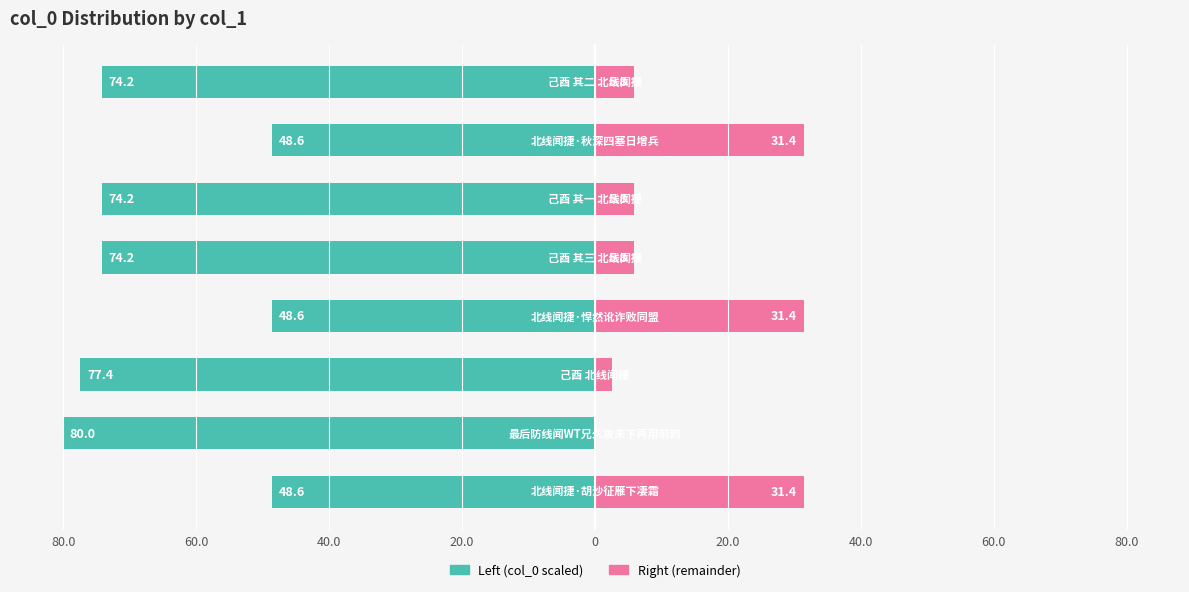

Reading left to right, list all the values displayed in this chart.

col_0 (scaled left): 80.0=-48.6	60.0=-80.0	40.0=-77.4	20.0=-48.6	0=-74.2	20.0=-74.2	40.0=-48.6	60.0=-74.2
col_0 (scaled right): 80.0=31.4	60.0=0.0	40.0=2.6	20.0=31.4	0=5.8	20.0=5.8	40.0=31.4	60.0=5.8